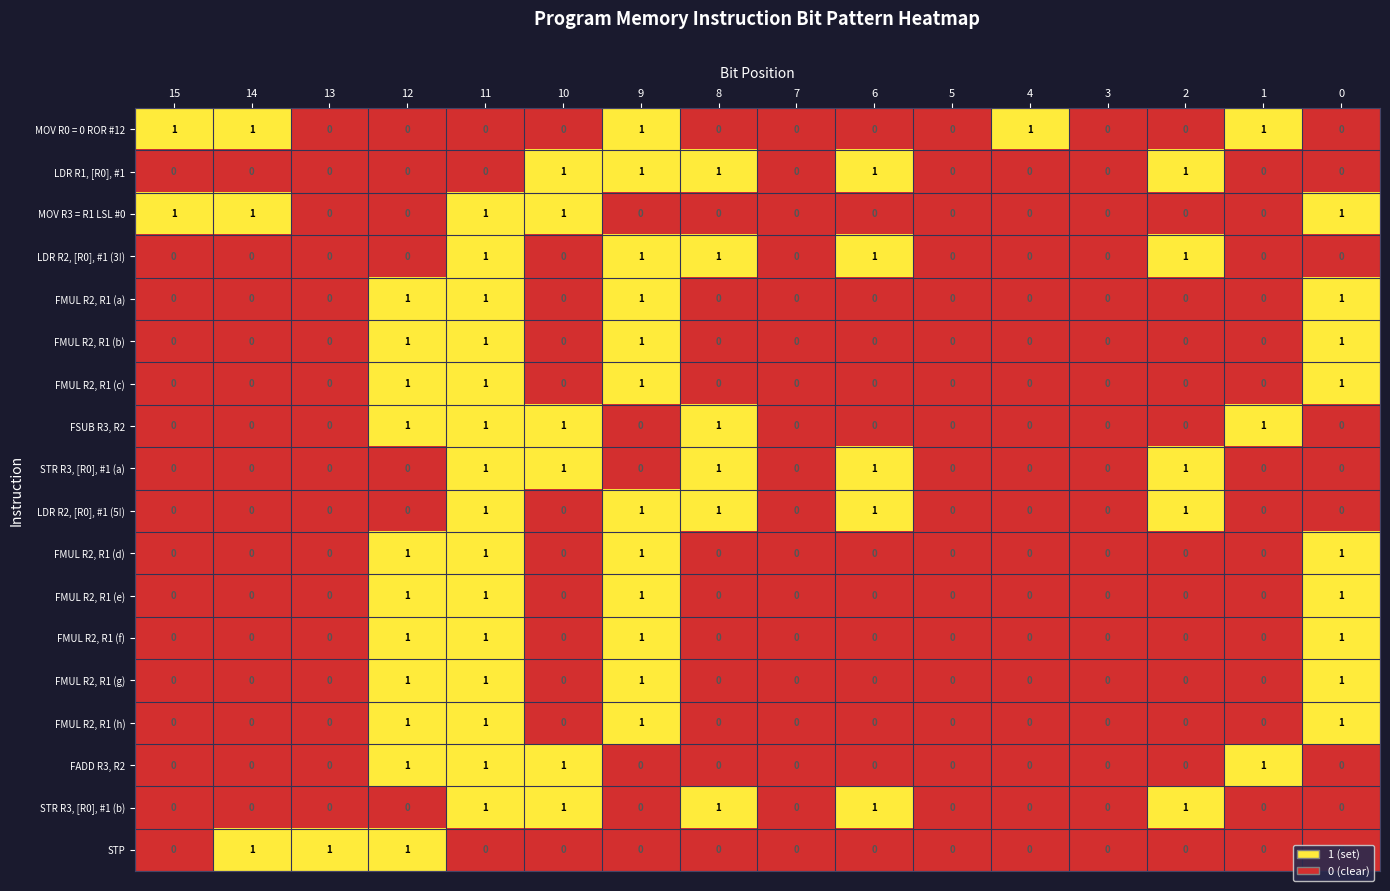

The FMUL R2, R1 (h) series shows 0 at 8. True or false?

True